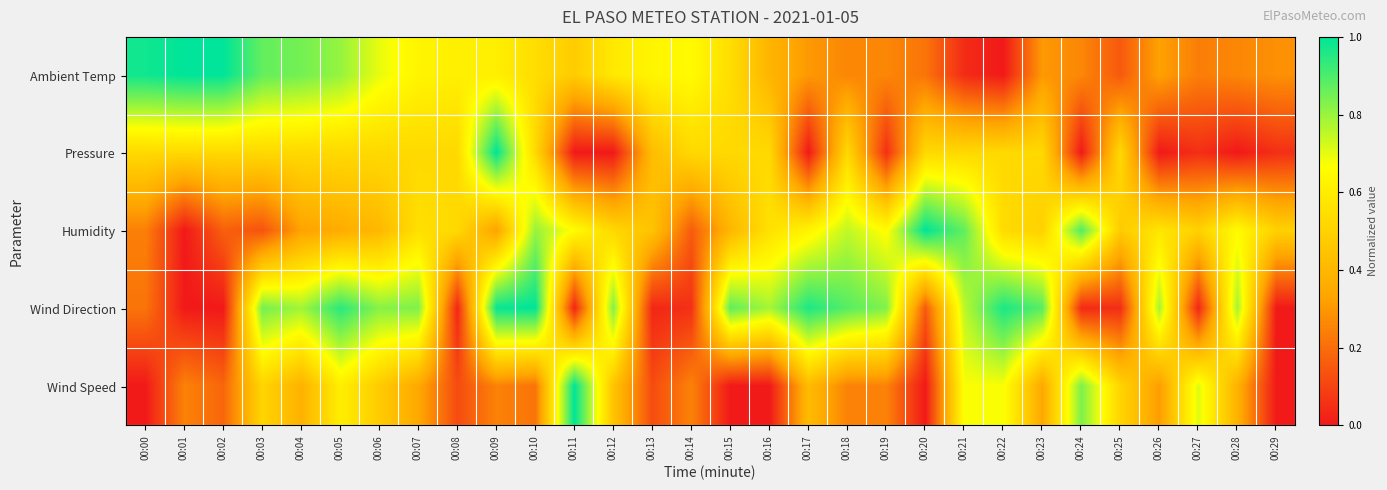

At how many categories does at least one series exceed 0?

30